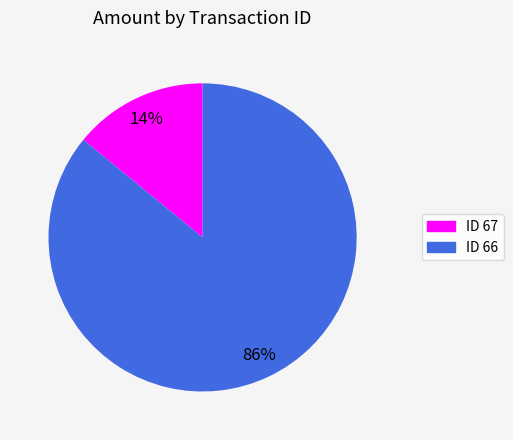

Is there any slice that represents more than half of the pie?

Yes